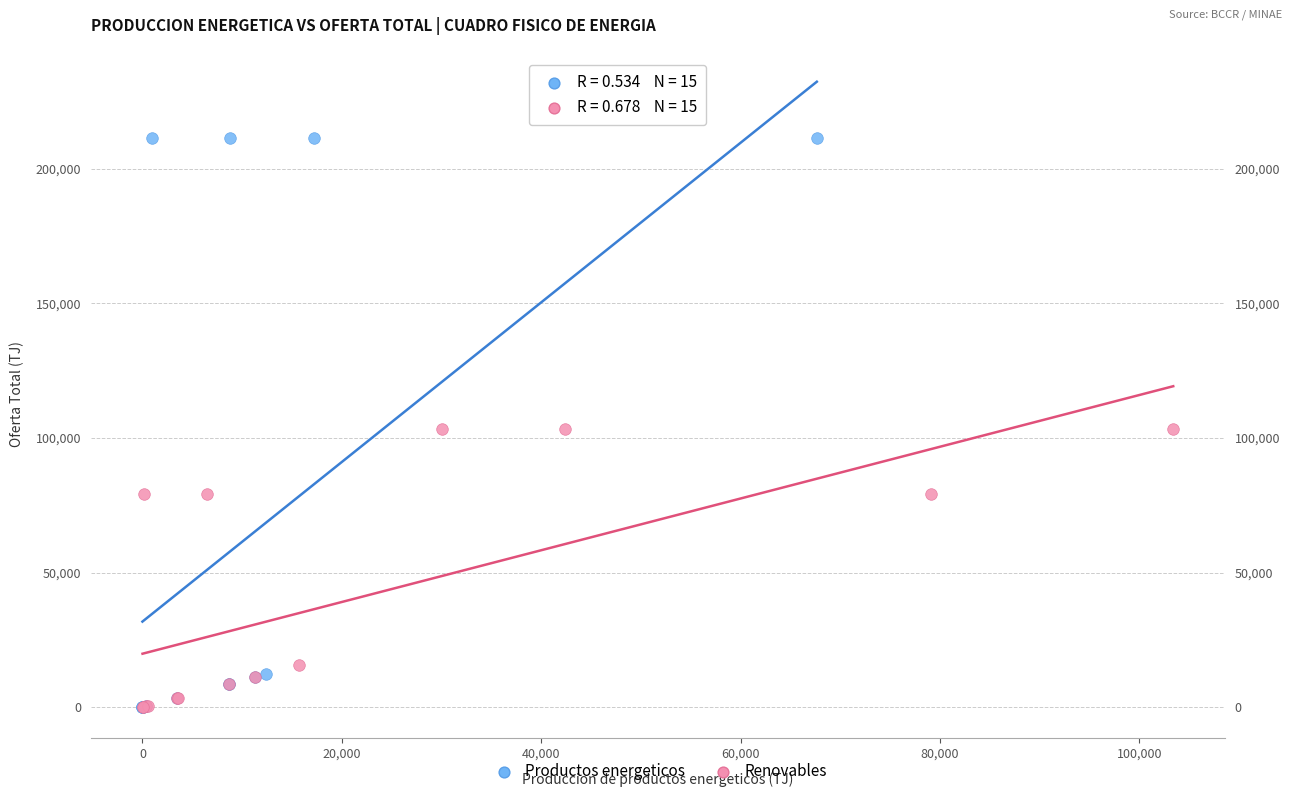

Which series has the largest Y range (max minus min)?

Productos energeticos